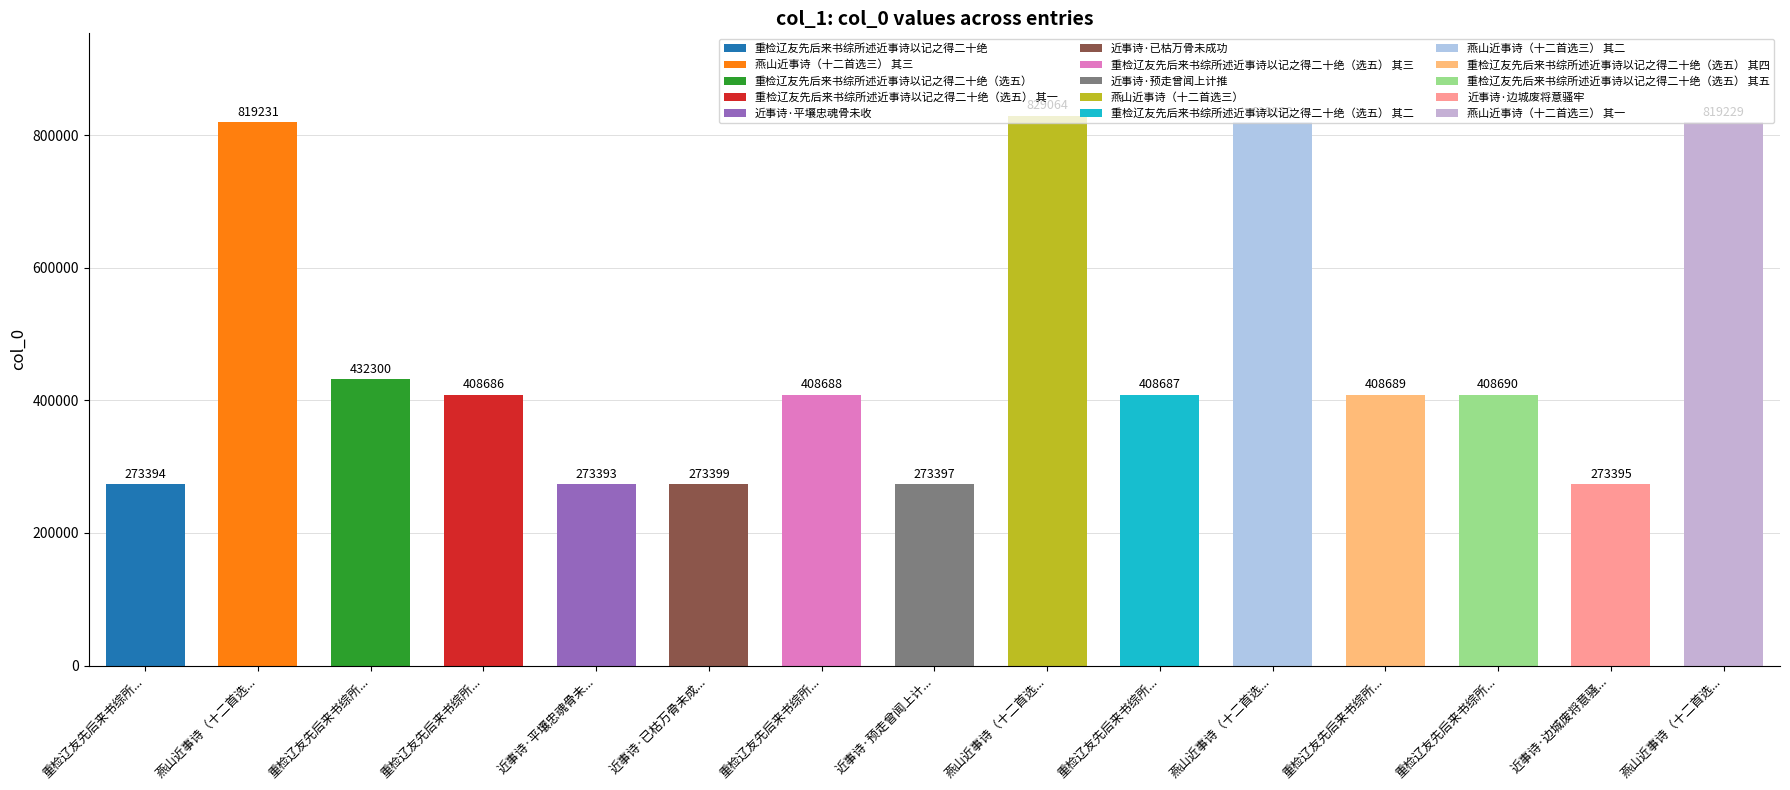

How many data points are less than 408688?

7